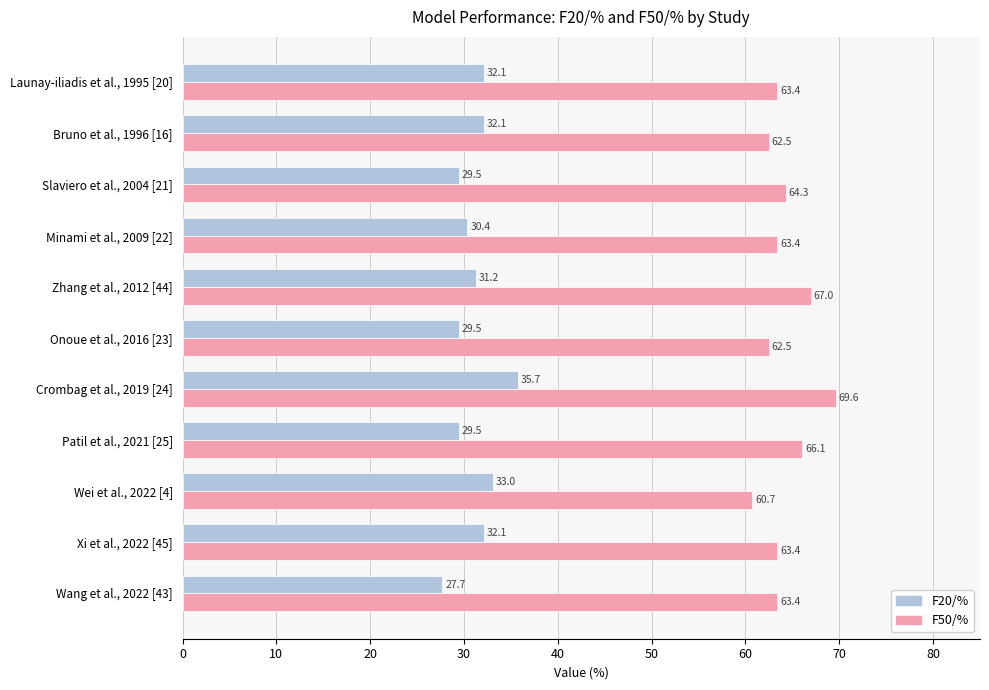

What is the sum of all F20/% values?

342.8